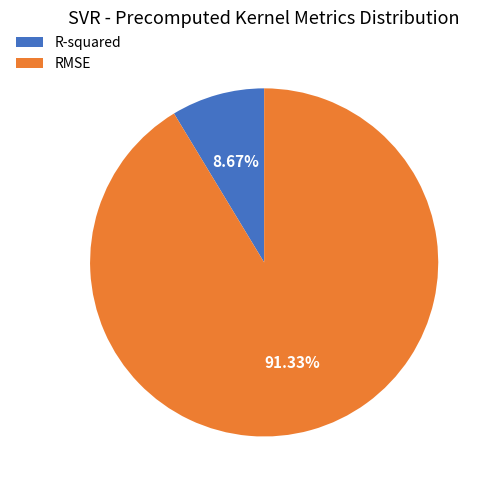

What percentage is NOT represented by RMSE?

8.7%